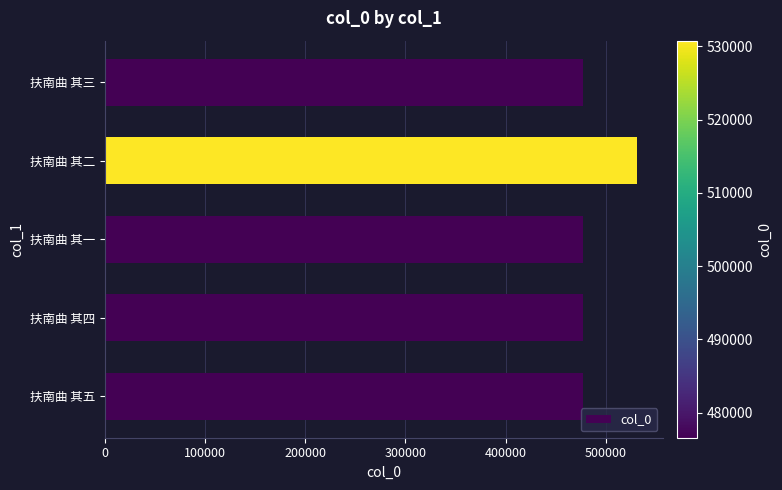

What is the greatest value displayed?

530760